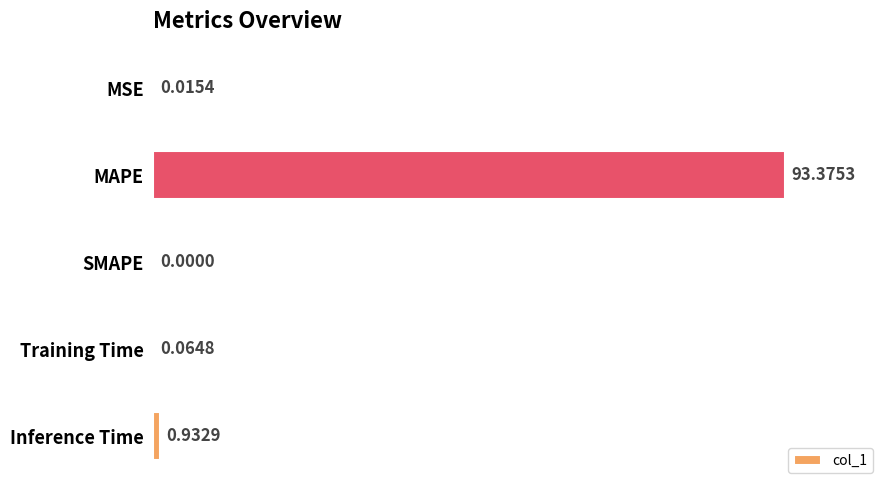

What is the sum of all values?

94.4